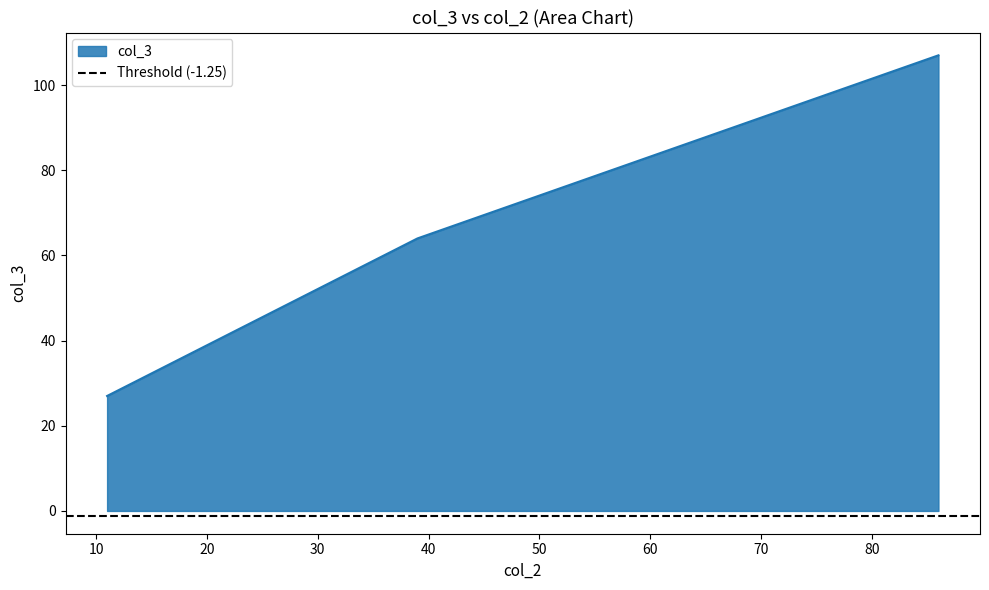

What is the minimum value for col_3?

27